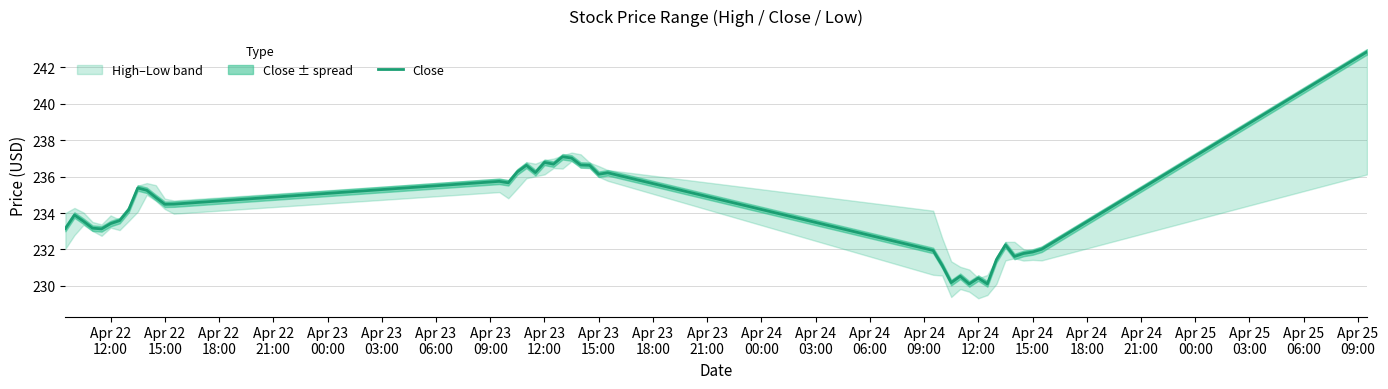

What is the minimum value for Close?

230.1